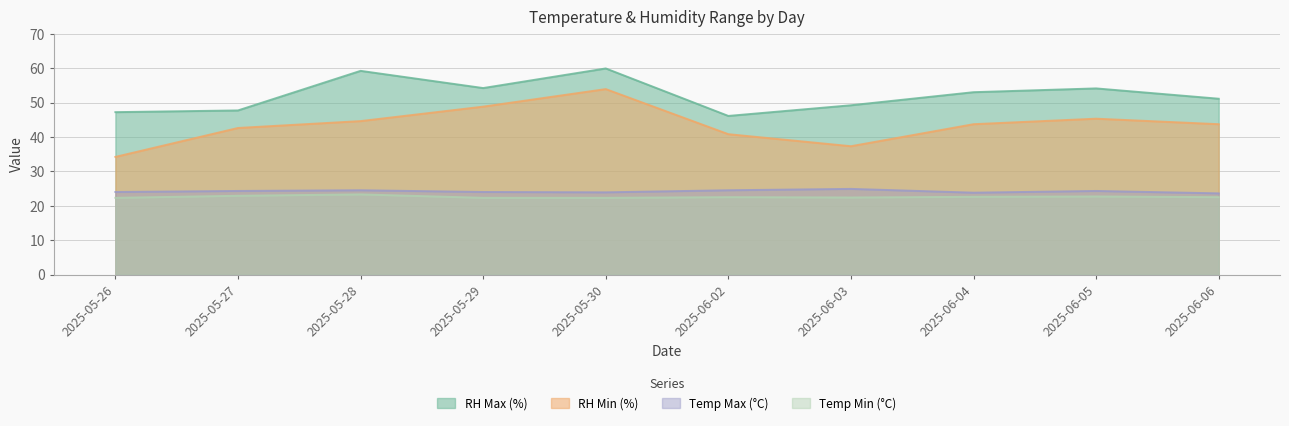

The value of Temp Max (°C) at 2025-06-04 is 8.1. True or false?

False